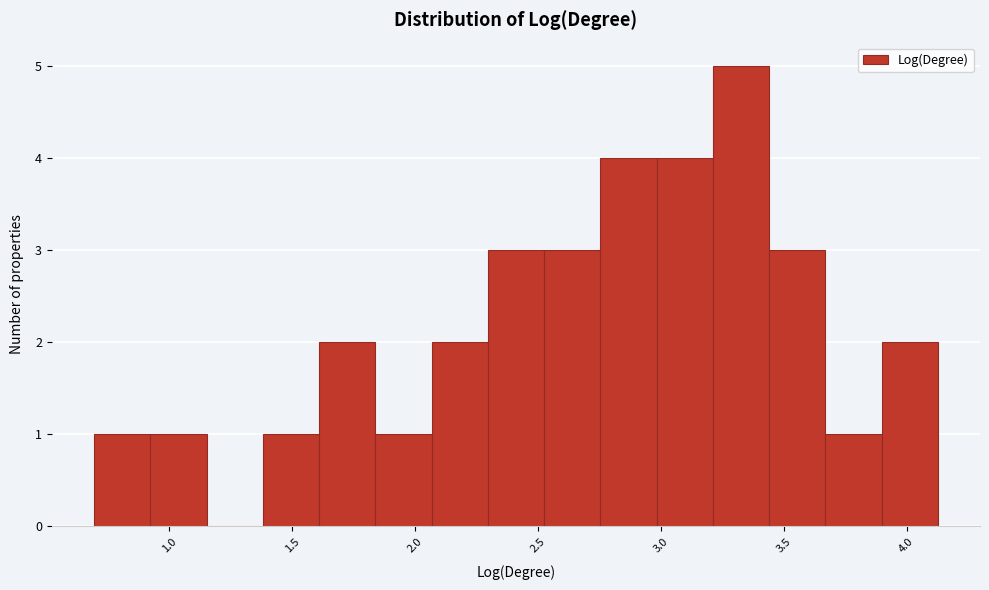

Which range on the x-axis has the tallest bar?

3.20 to 3.45